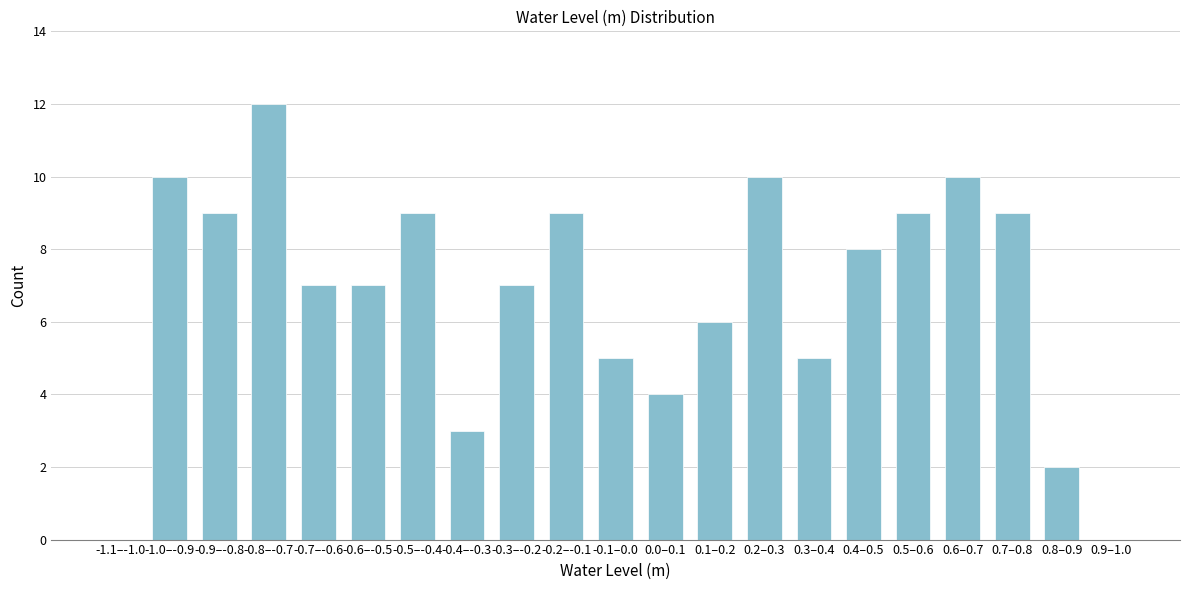

Reading right to left, extract all data points from this chart.

0.9–1.0=0	0.8–0.9=2	0.7–0.8=9	0.6–0.7=10	0.5–0.6=9	0.4–0.5=8	0.3–0.4=5	0.2–0.3=10	0.1–0.2=6	0.0–0.1=4	-0.1–0.0=5	-0.2–-0.1=9	-0.3–-0.2=7	-0.4–-0.3=3	-0.5–-0.4=9	-0.6–-0.5=7	-0.7–-0.6=7	-0.8–-0.7=12	-0.9–-0.8=9	-1.0–-0.9=10	-1.1–-1.0=0